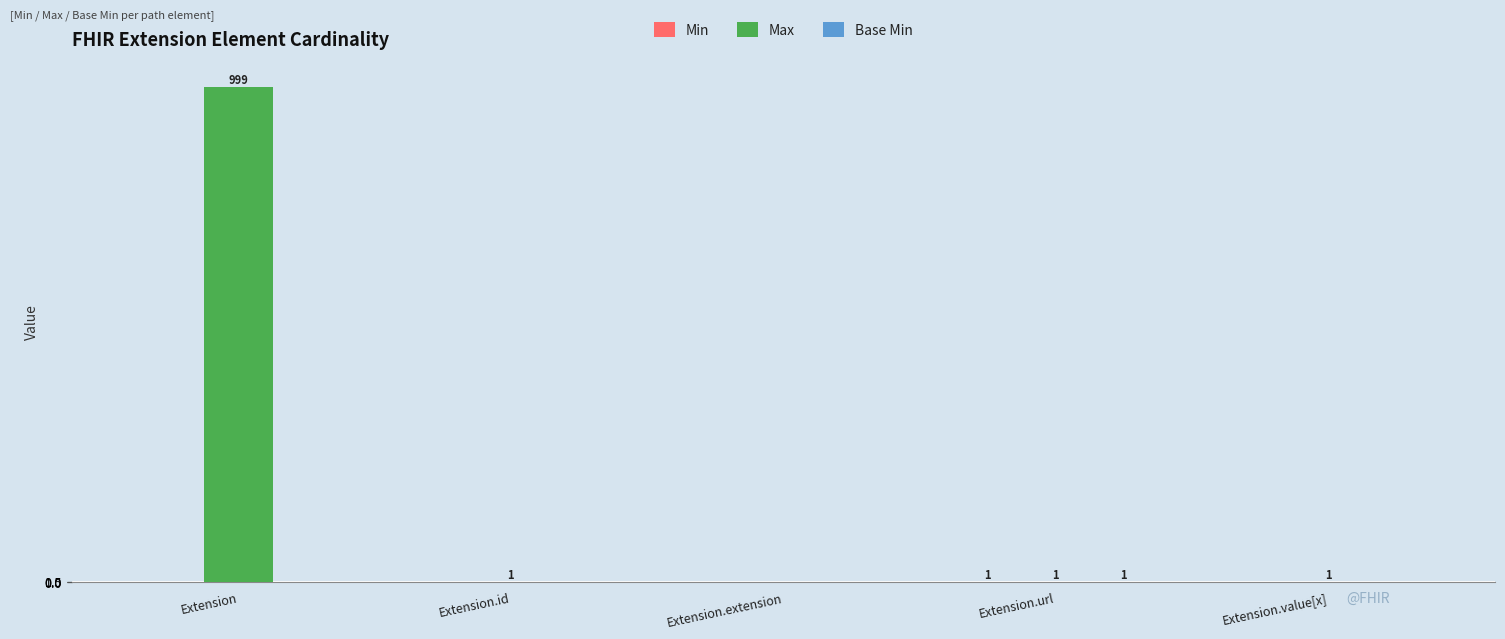

What is the total value across all series at Extension.id?

1